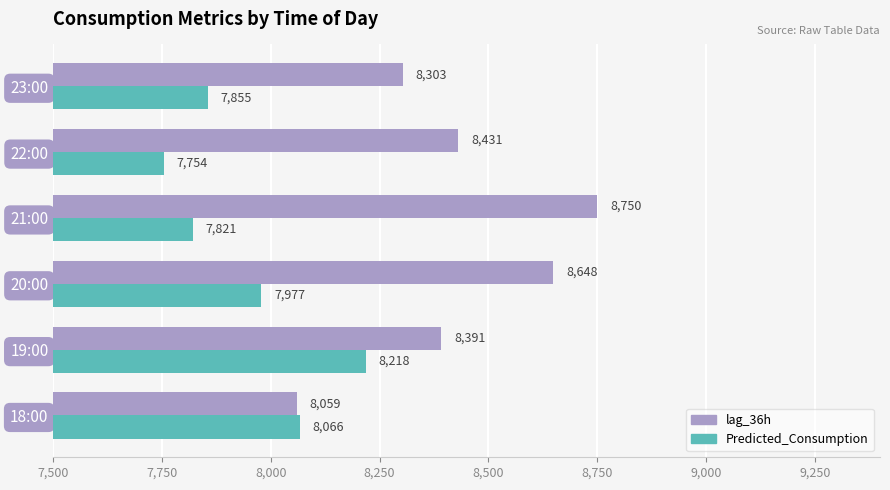

At which category is the sum across all series the highest?

20:00